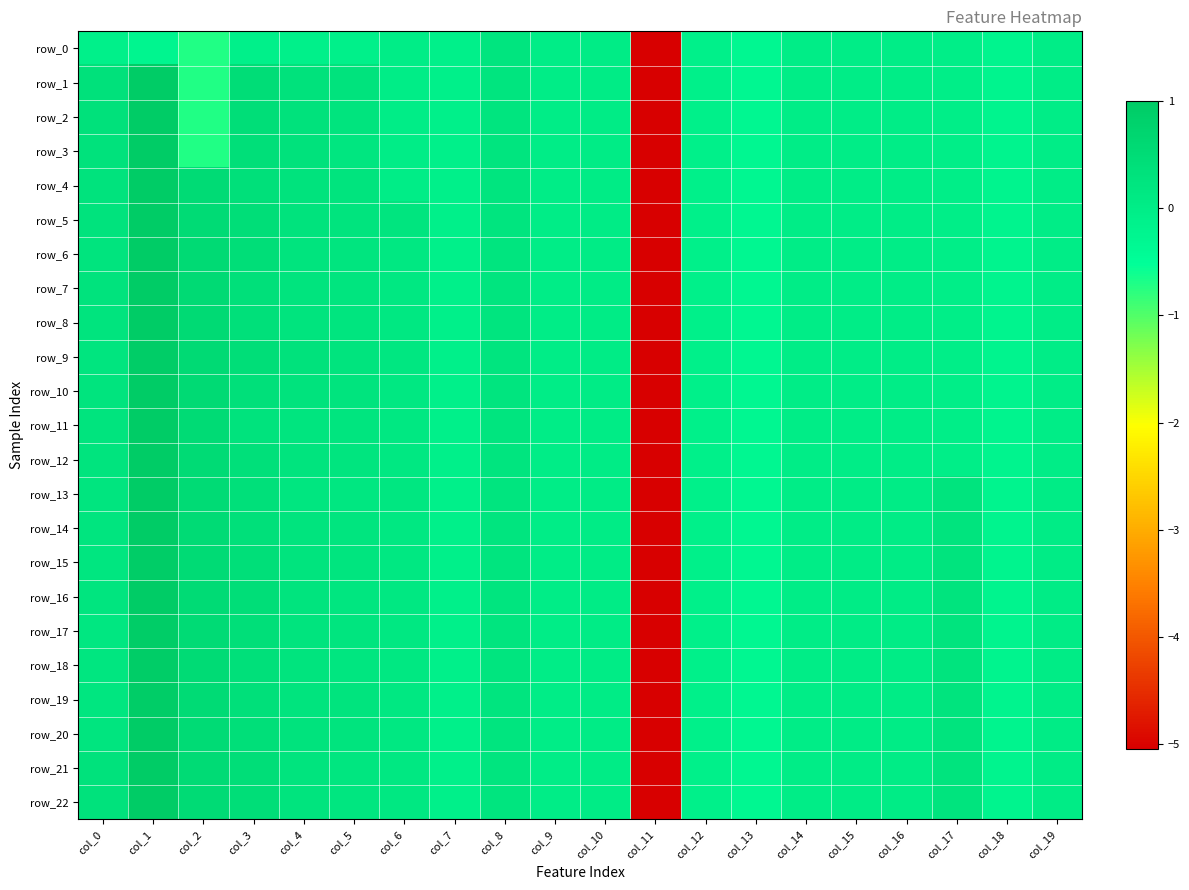

Is it true that row_2 equals 0.3 at col_0?

True